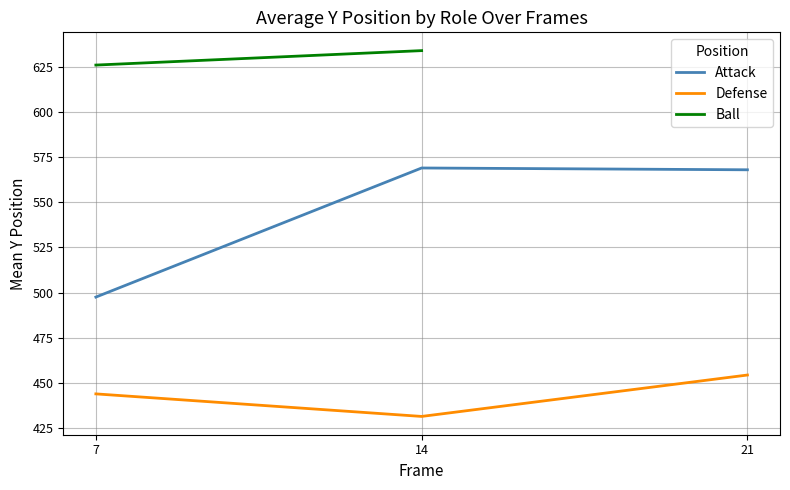

How many lines are shown in the chart?

3